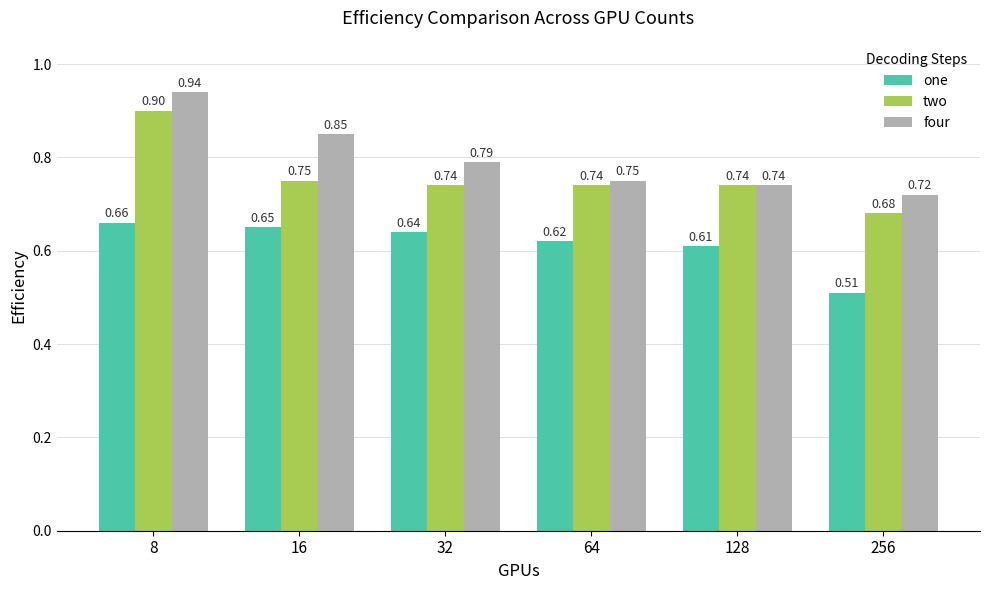

How many groups of bars are there?

6